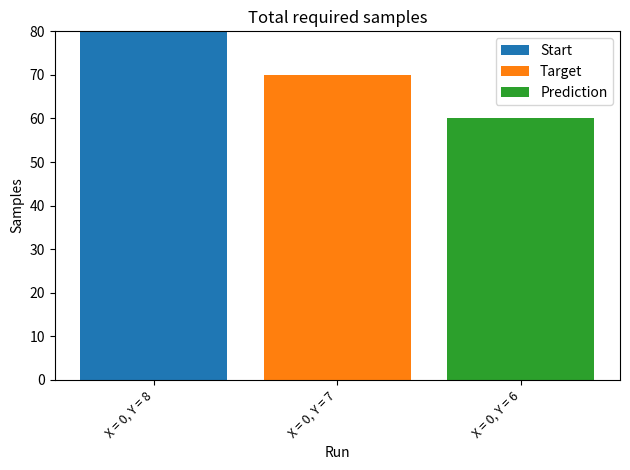

The value of Start at X = 0, Y = 6 is 0. True or false?

True